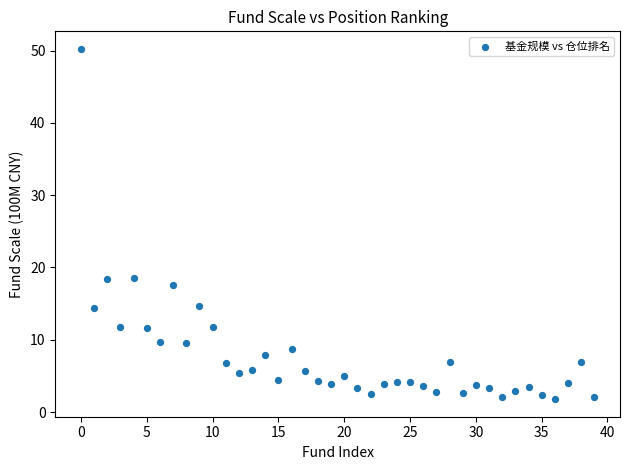

What is the range of Y values (max minus min)?

48.5